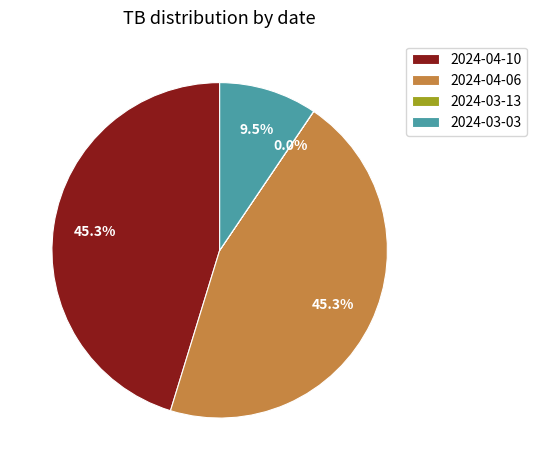

True or false: 2024-03-03 accounts for 1% of the total.

False